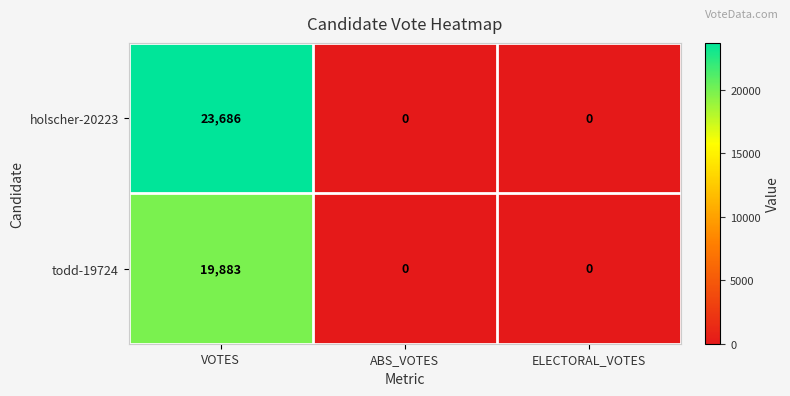

Reading left to right, extract all data points from this chart.

holscher-20223: VOTES=23686	ABS_VOTES=0	ELECTORAL_VOTES=0
todd-19724: VOTES=19883	ABS_VOTES=0	ELECTORAL_VOTES=0